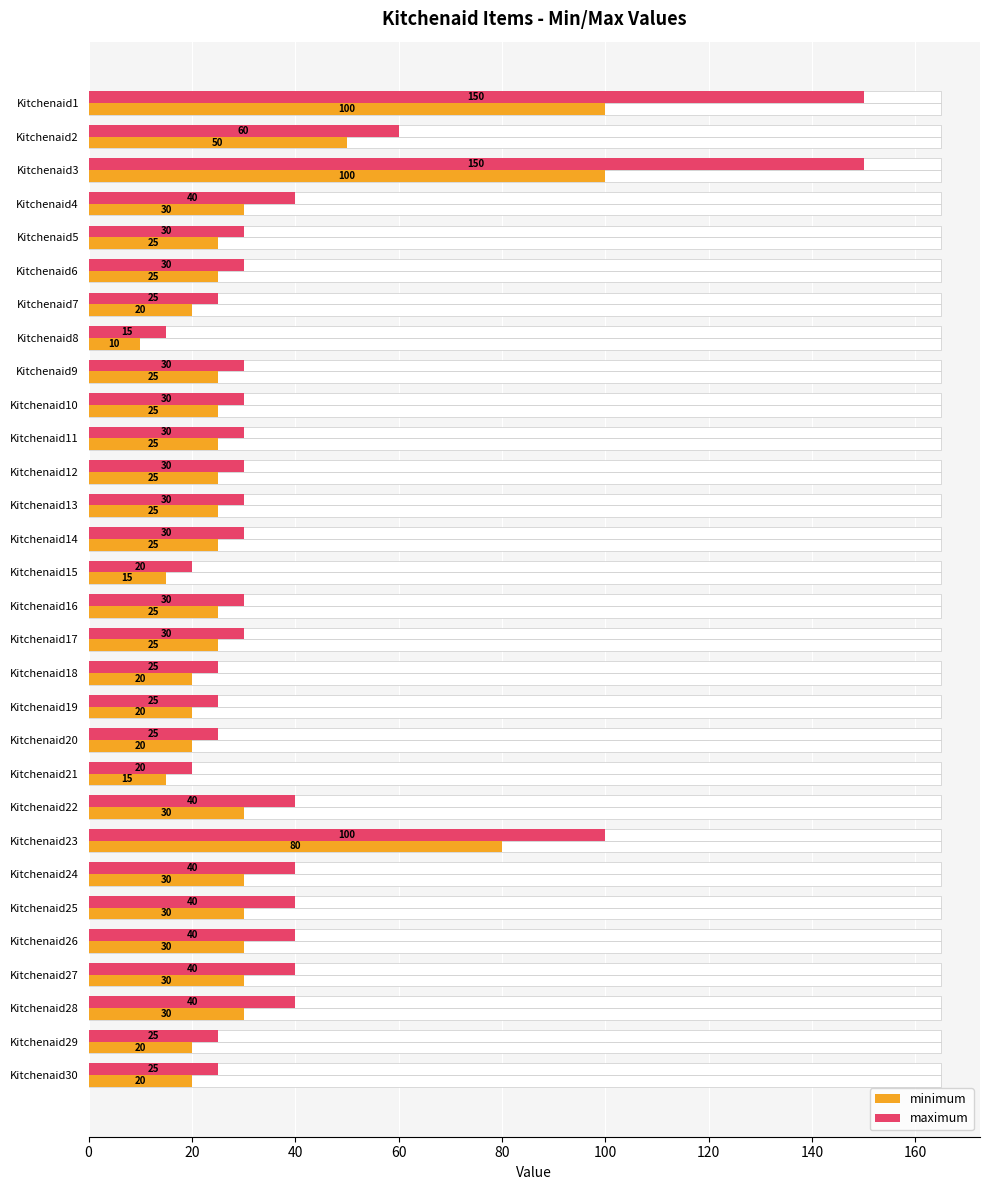

How many distinct data groups are displayed?

2